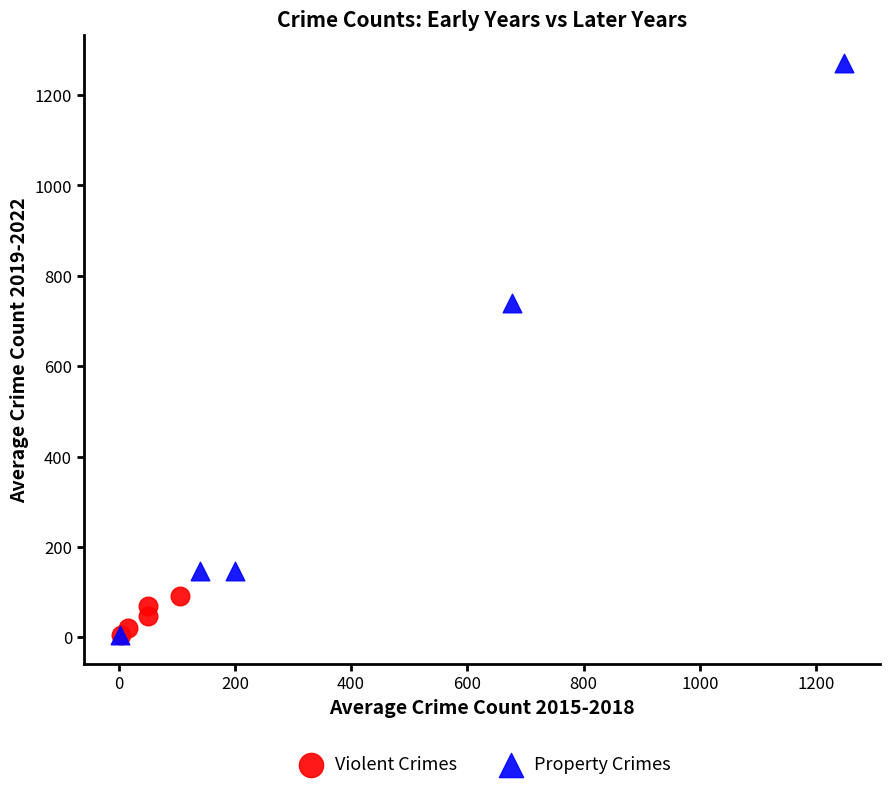

Which series contains the highest Y value?

Property Crimes